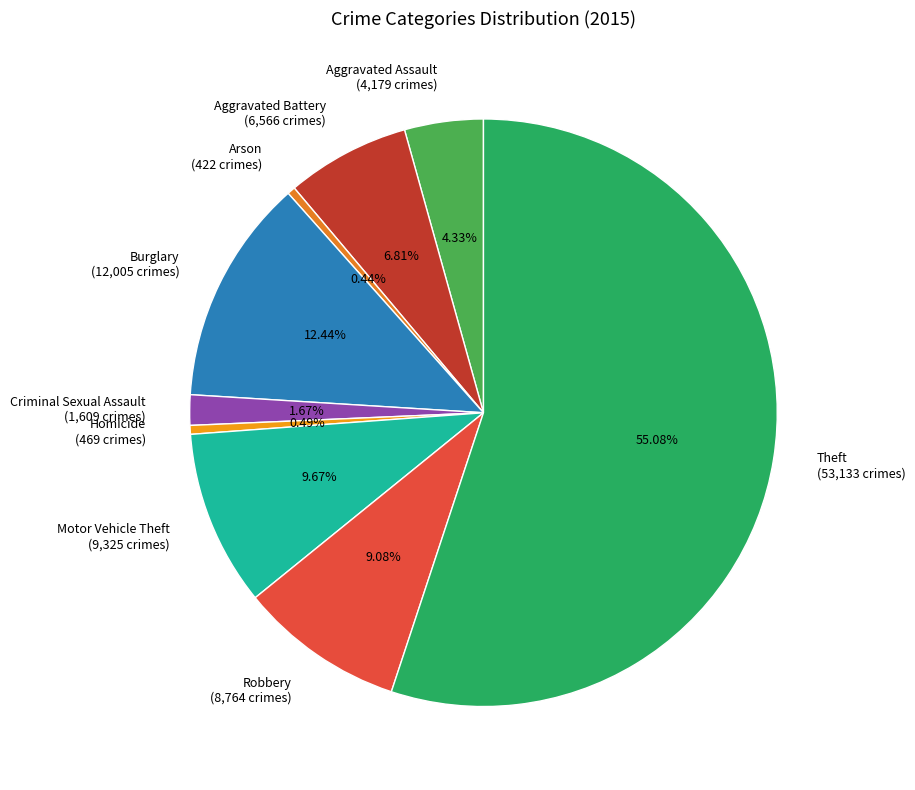

How many slices are in this pie chart?

9